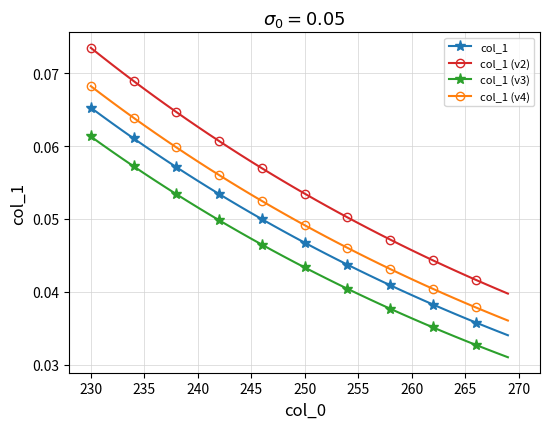

List the series in order of their peak value, highest first.

col_1 (v2), col_1 (v4), col_1, col_1 (v3)